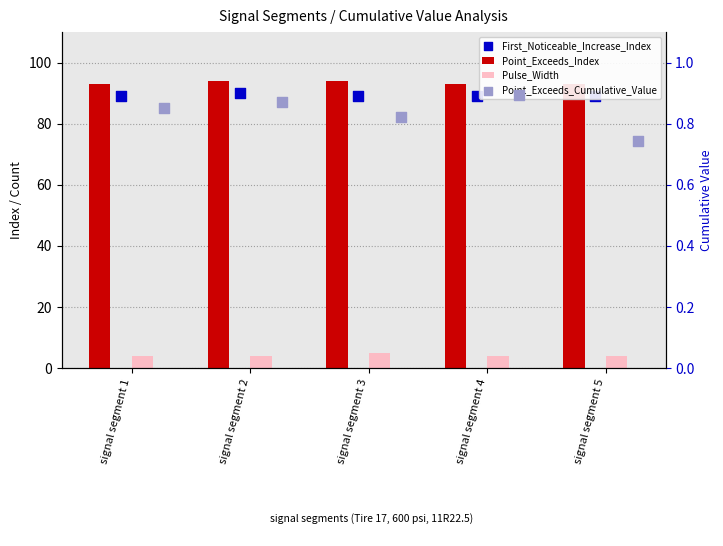

Is the value of First_Noticeable_Increase_Index at signal segment 3 greater than the value of Point_Exceeds_Cumulative_Value at signal segment 1?

Yes